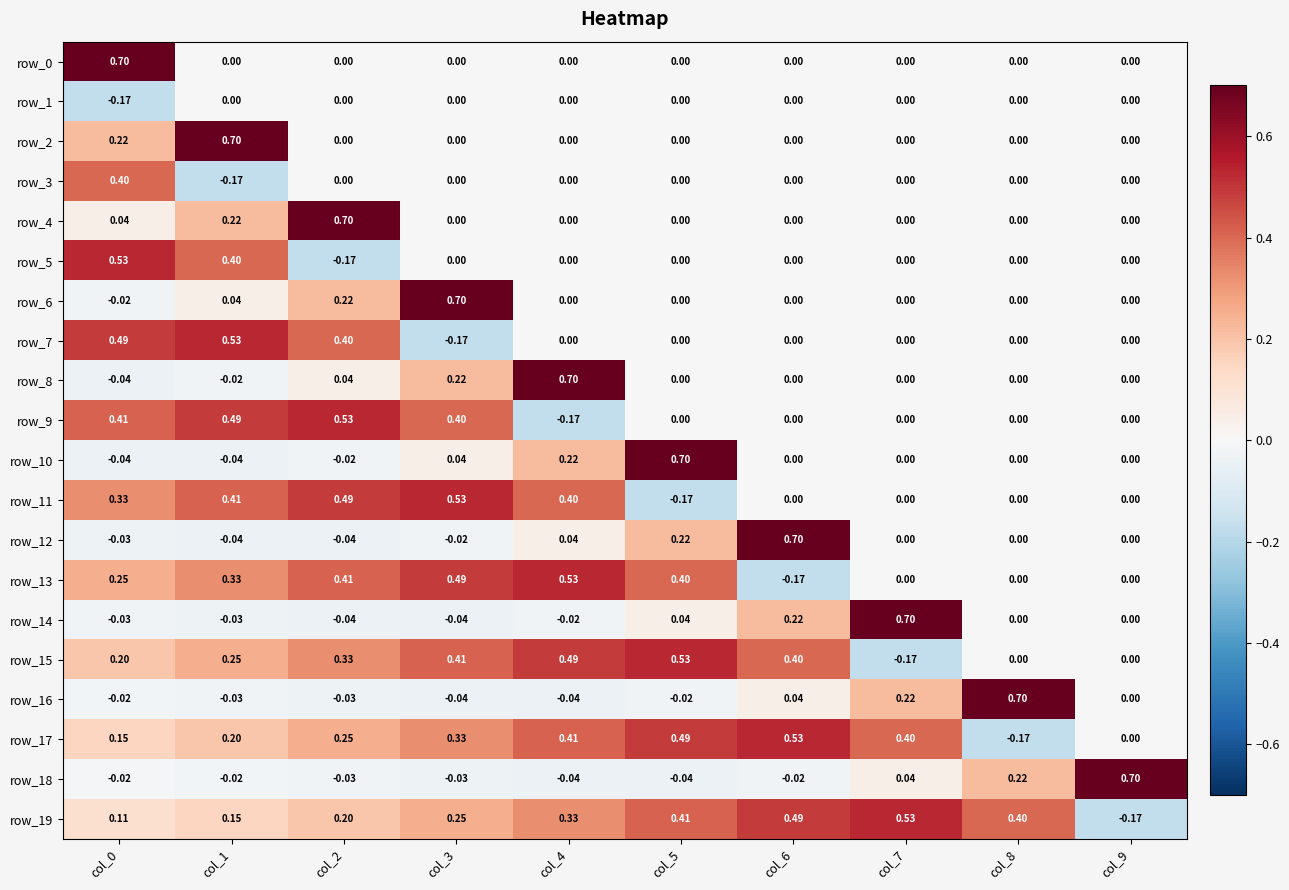

What is the sum of the row_14 values at col_7 and col_0?

0.7